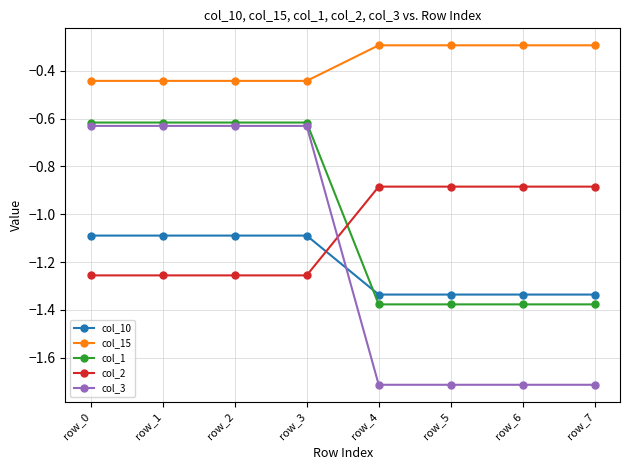

What is the smallest value displayed?

-1.7